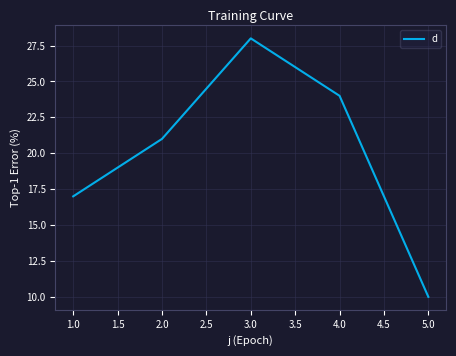

Read the value at 4.0, to the nearest 5.

25